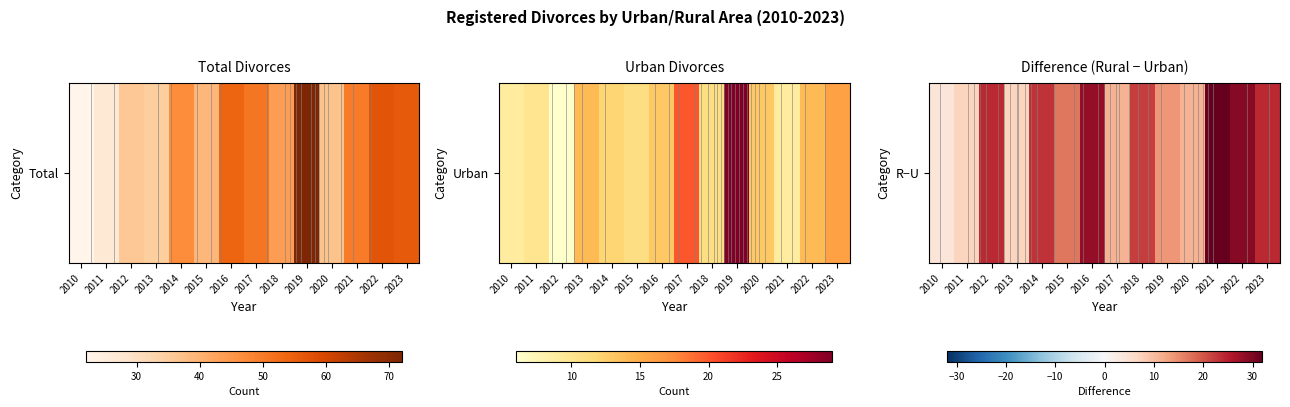

What is the change in value from 2017 to 2019?

+3